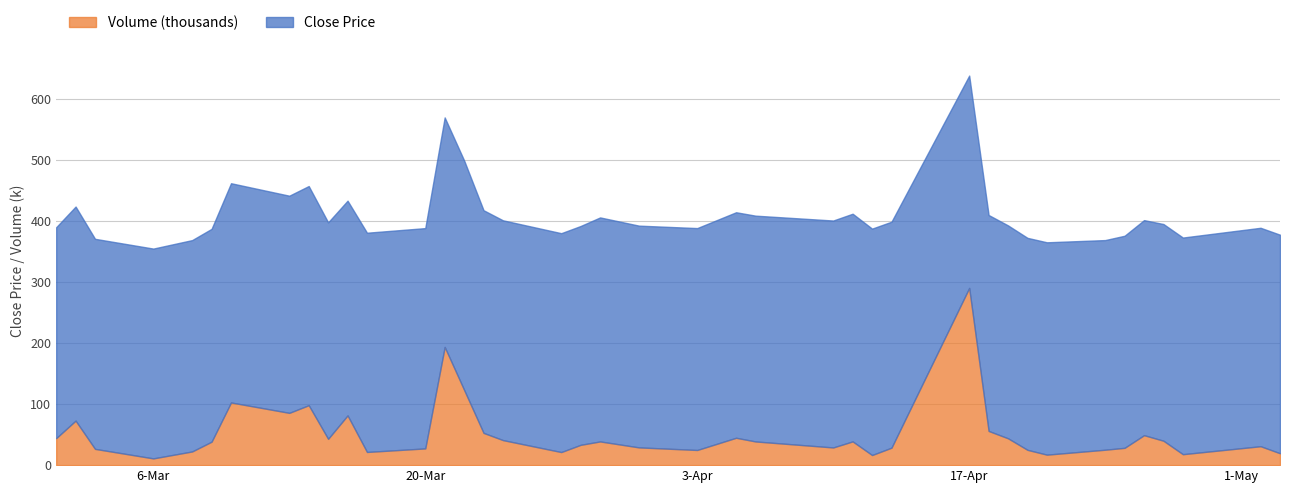

True or false: Close and Volume (scaled) cross at least once.

False